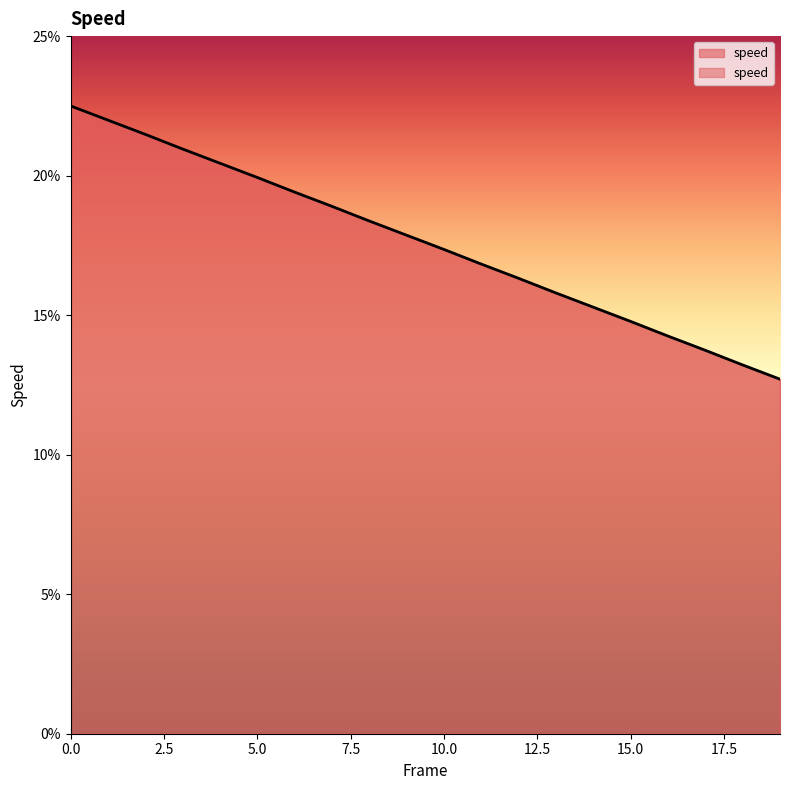

What value does the data have at 13?

0.2